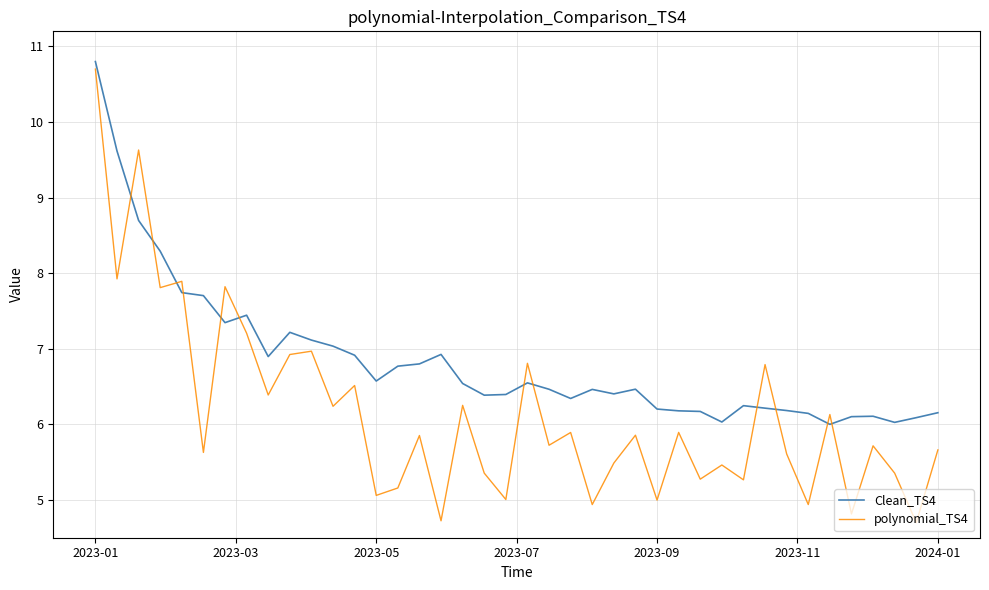

What is the difference between the maximum and minimum values in the Clean_TS4 series?

4.8